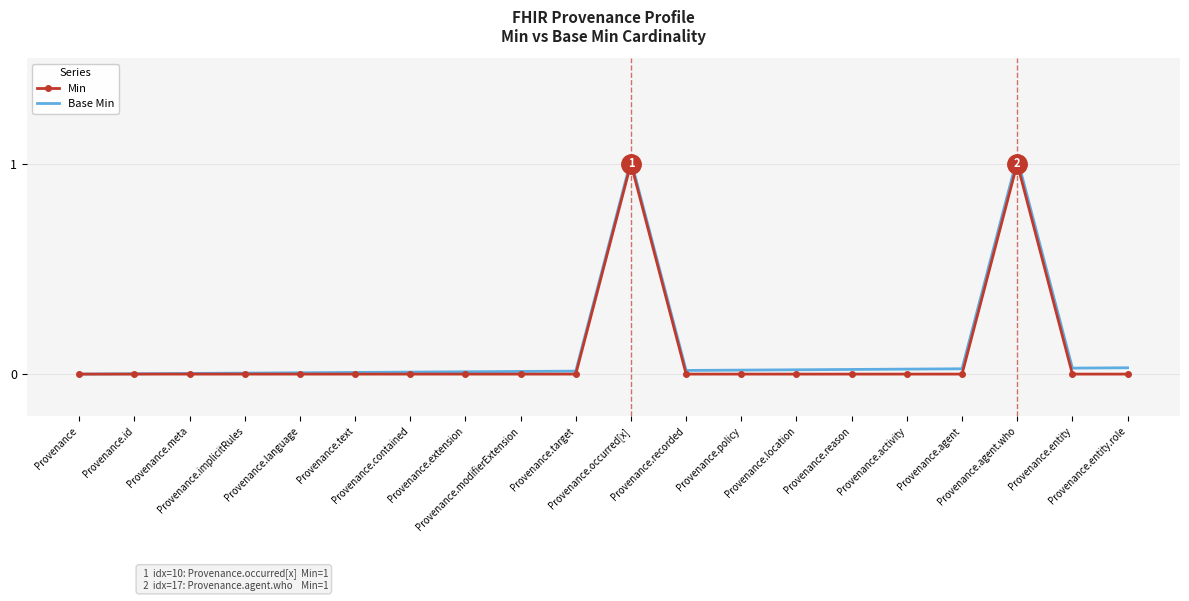

Count the number of data series in this chart.

2